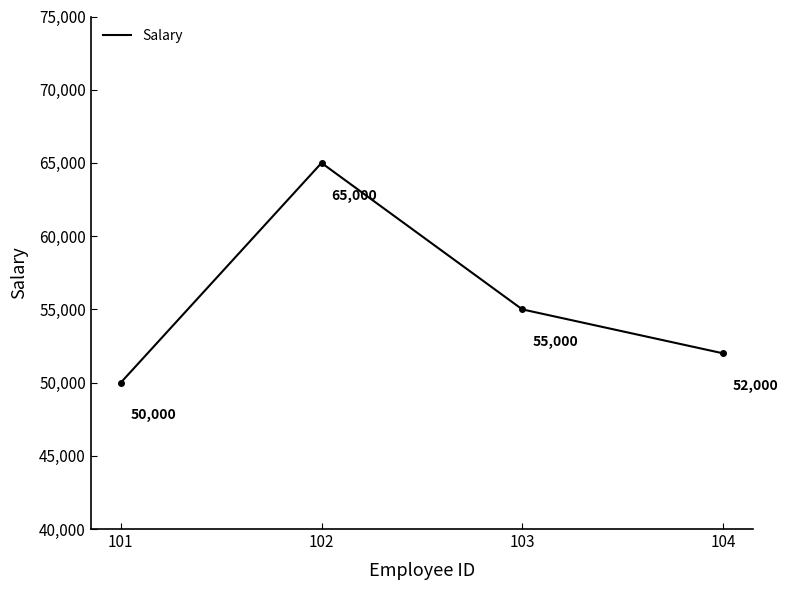

What is the difference between the maximum and minimum values?

15000